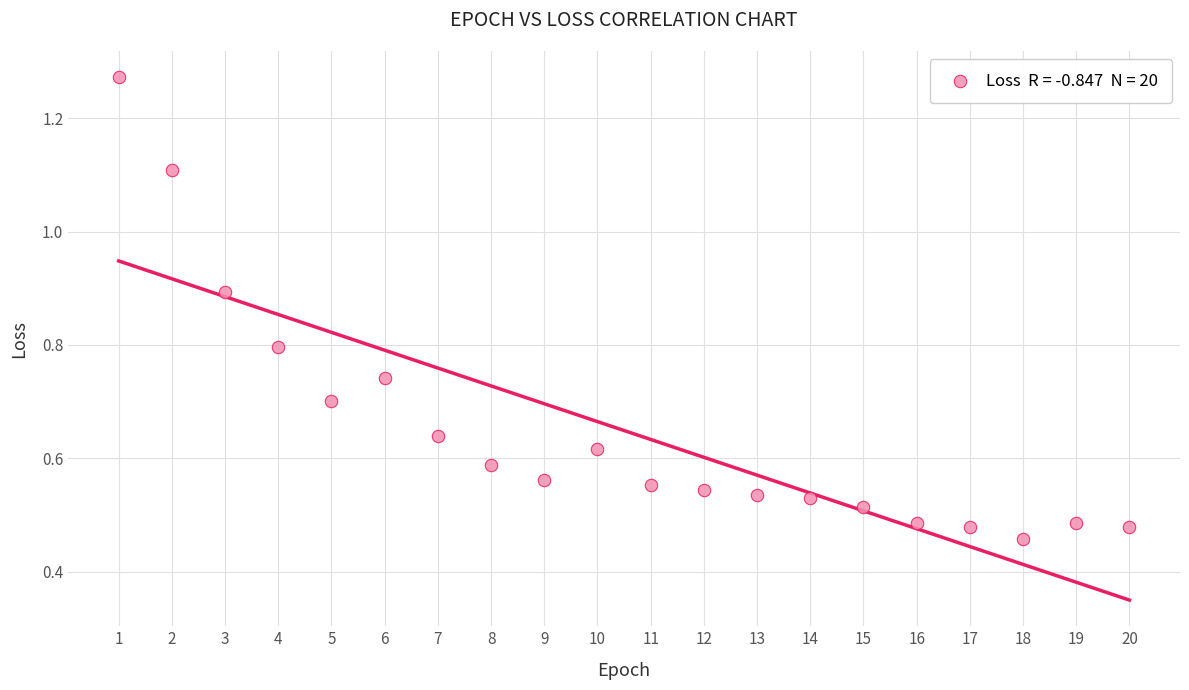

What is the range of X values (max minus min)?

19.0